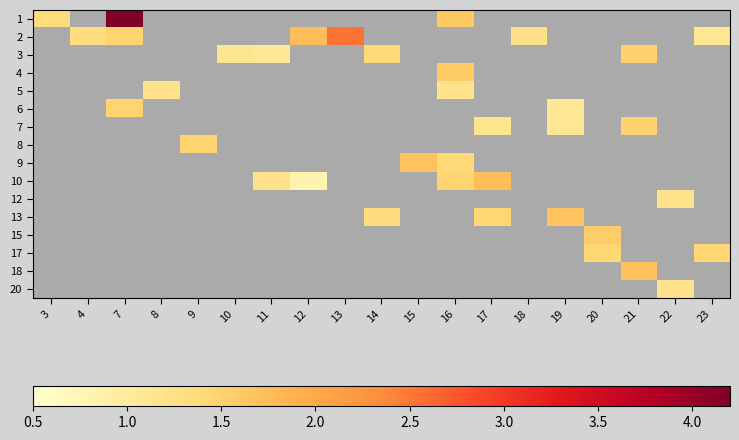

Is the value of 2 at 15 greater than the value of 7 at 23?

No